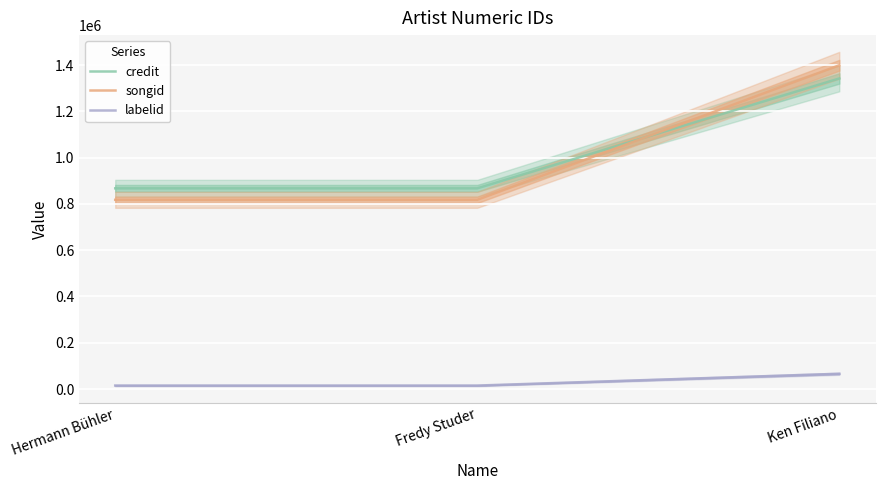

True or false: credit has a value of 323668 at Ken Filiano.

False